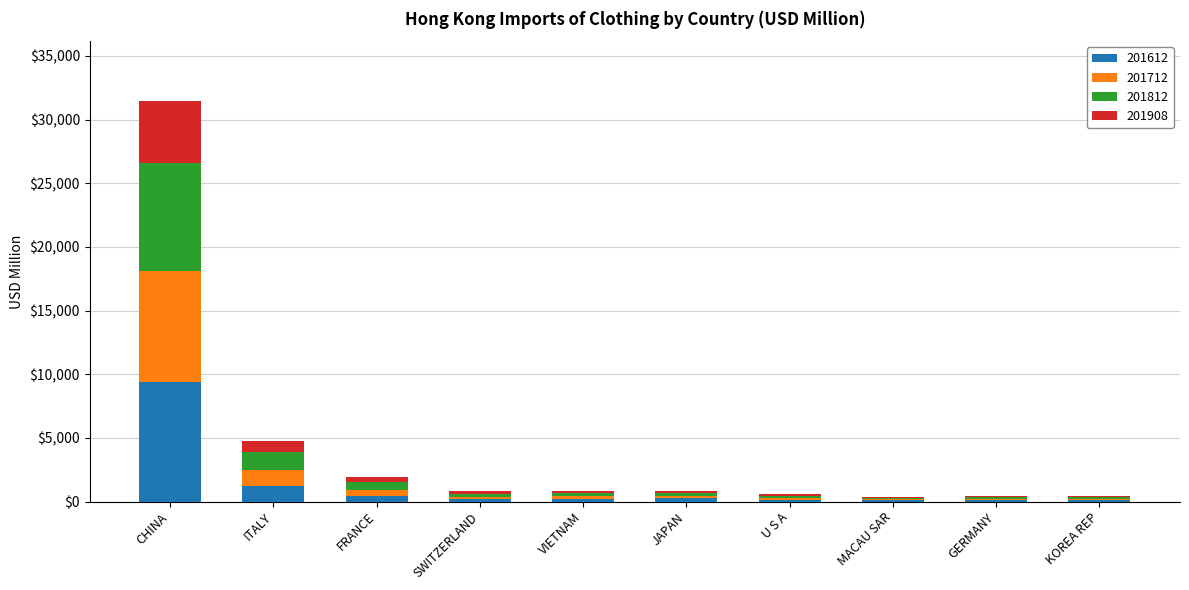

At which category is the sum across all series the highest?

CHINA